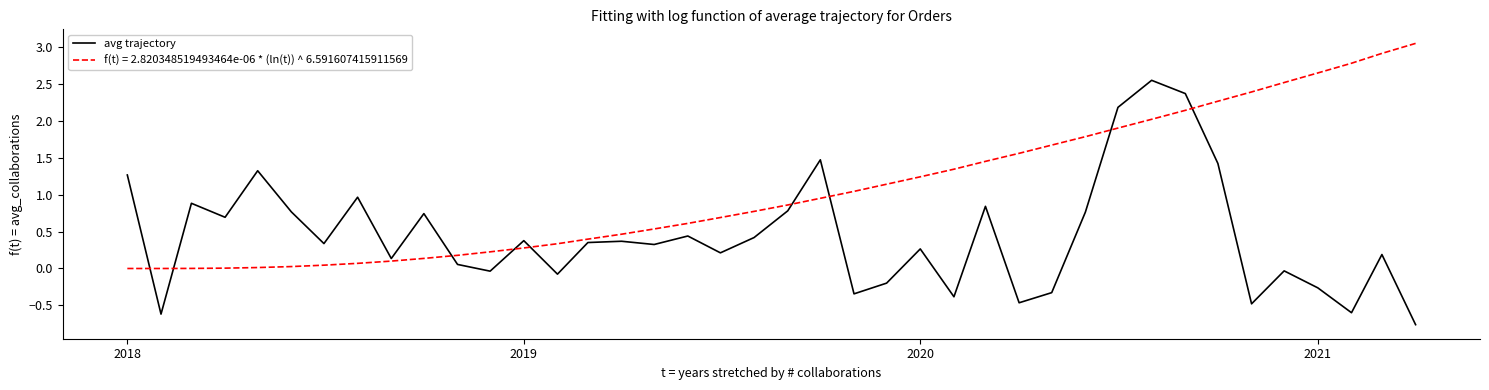

Rank the series by their maximum value, from highest to lowest.

f(t) = 2.820348519493464e-06 * (ln(t)) ^ 6.591607415911569, avg trajectory